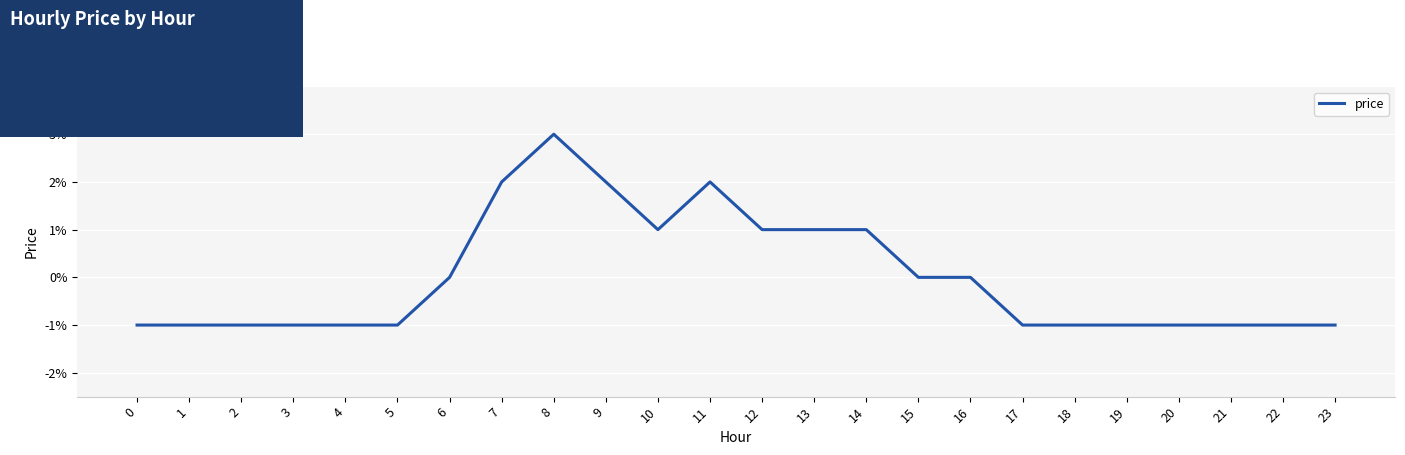

Where is the data nearest to the value 0?

6